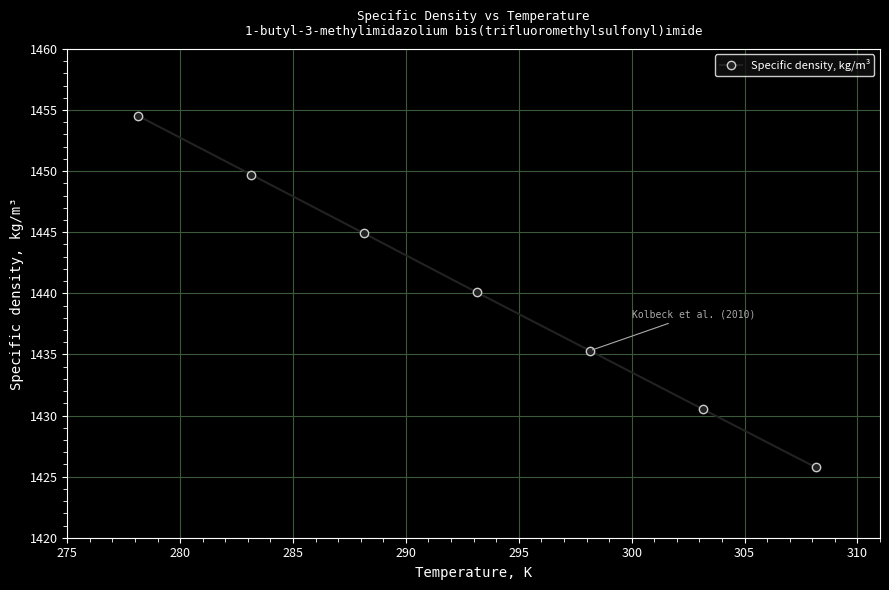

What is the minimum value shown in the chart?

1425.8